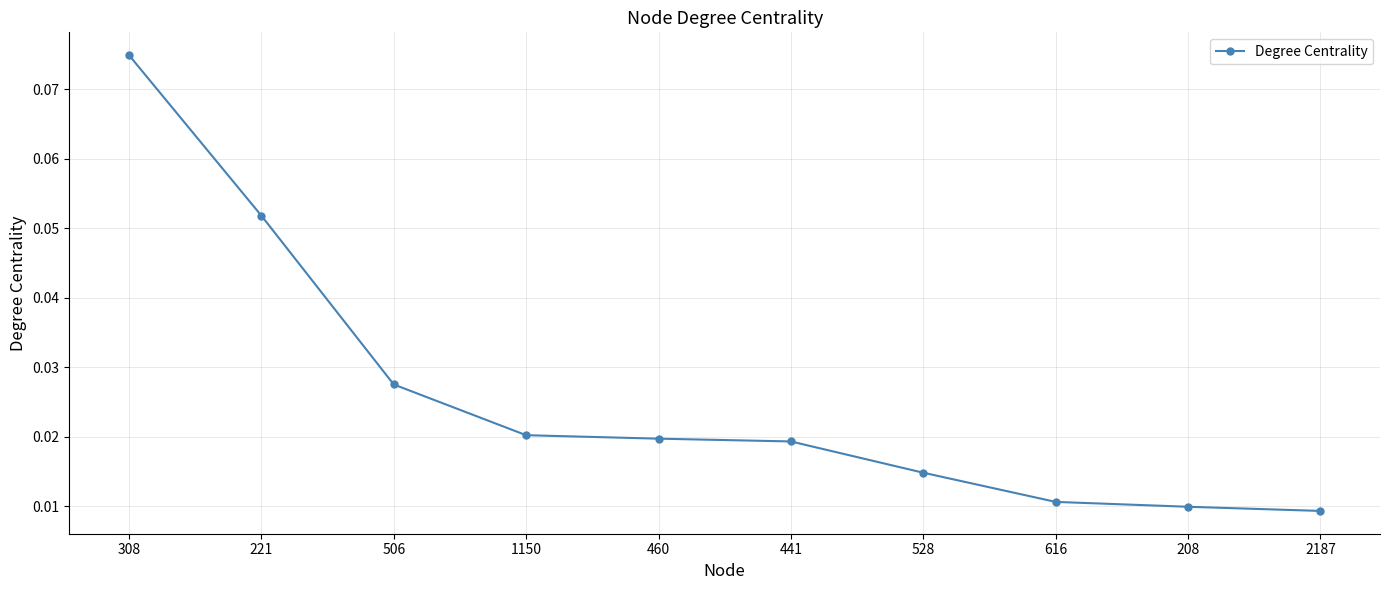

True or false: the data shows 0.0 at 308.

False